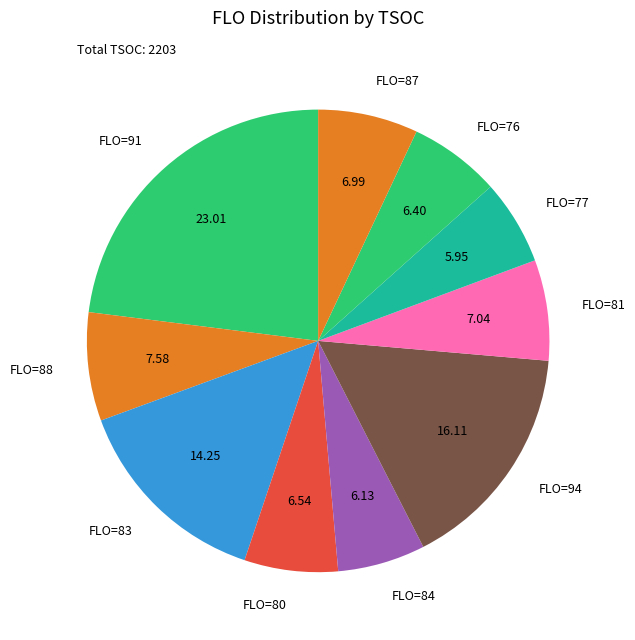

How many slices are in this pie chart?

10